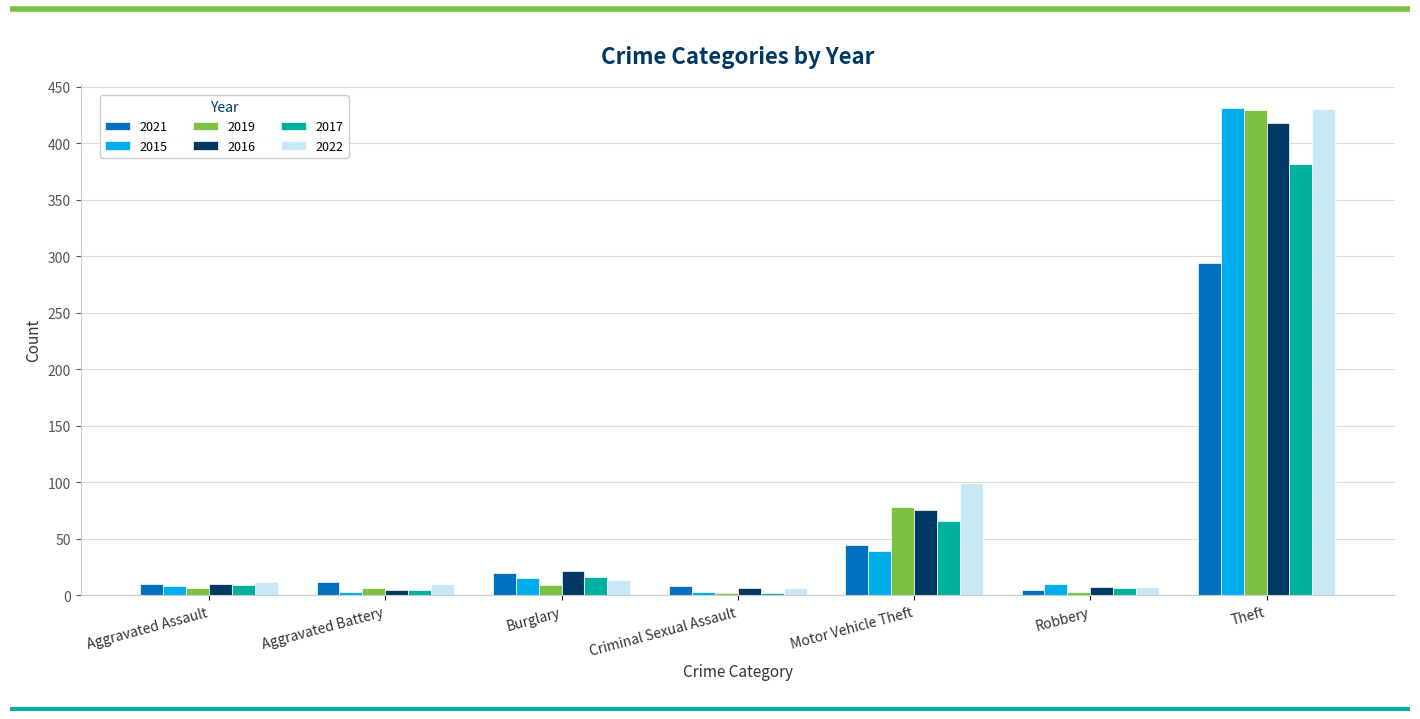

How many data points in 2017 are less than 9?

3